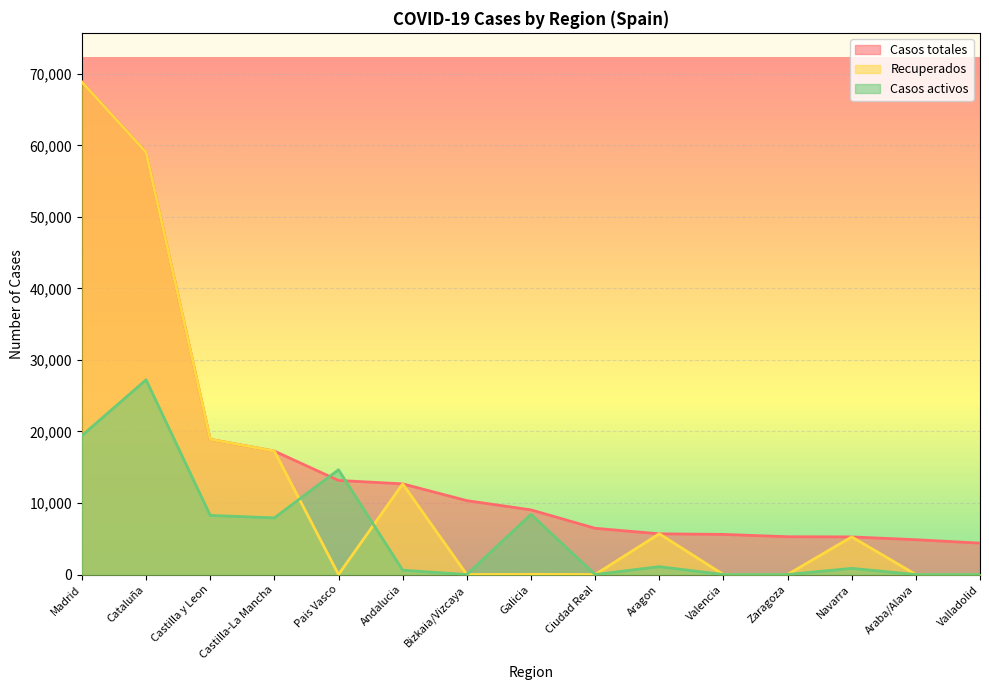

True or false: Casos totales and Recuperados intersect in this chart.

False